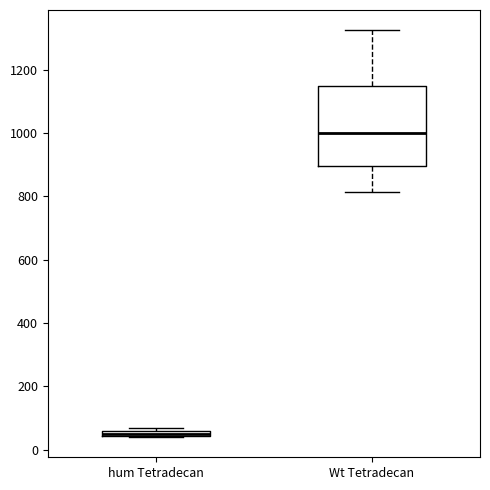

Which box is the tallest, from its lower edge to its upper edge?

Wt Tetradecan